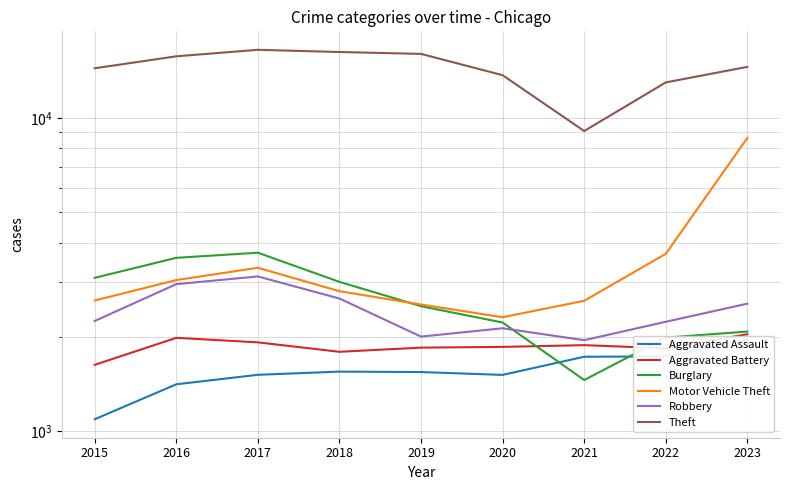

Which category has the highest value in the Aggravated Assault series?

2023